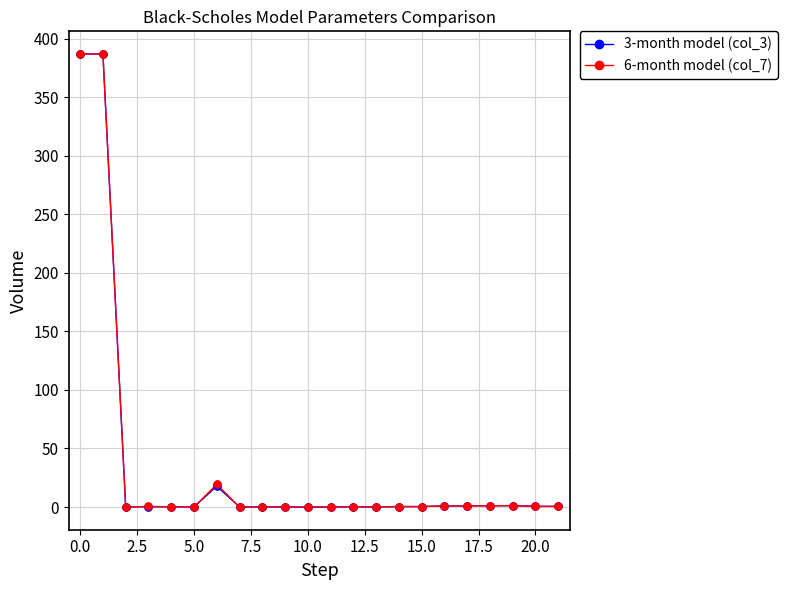

What is the maximum value shown in the chart?

387.0